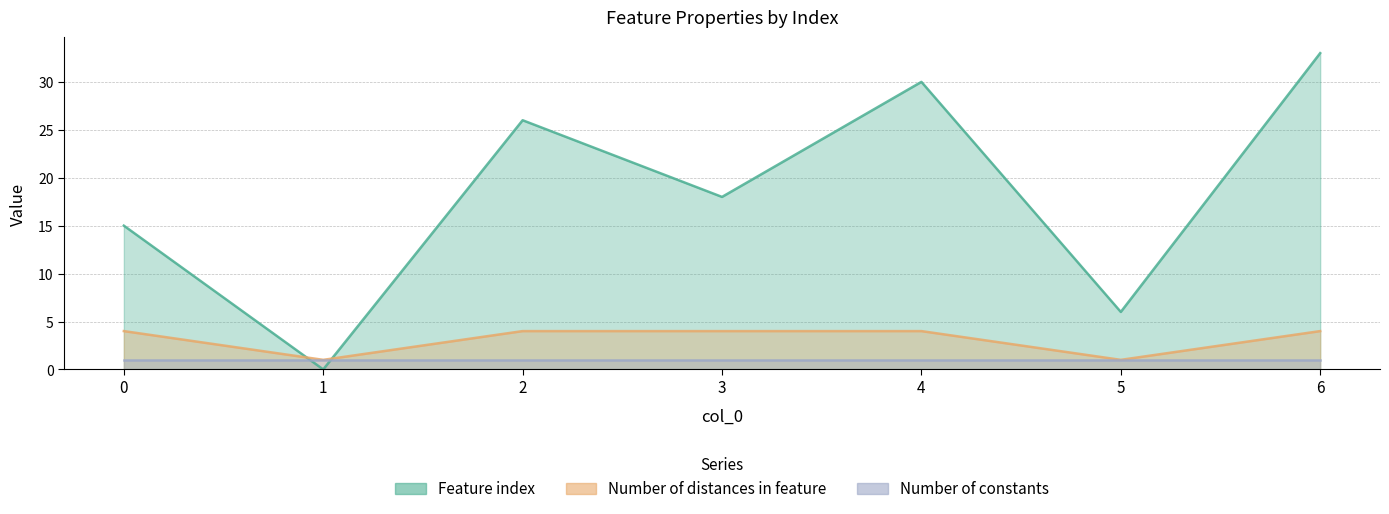

Between 2 and 3, which series saw the biggest shift?

Feature index